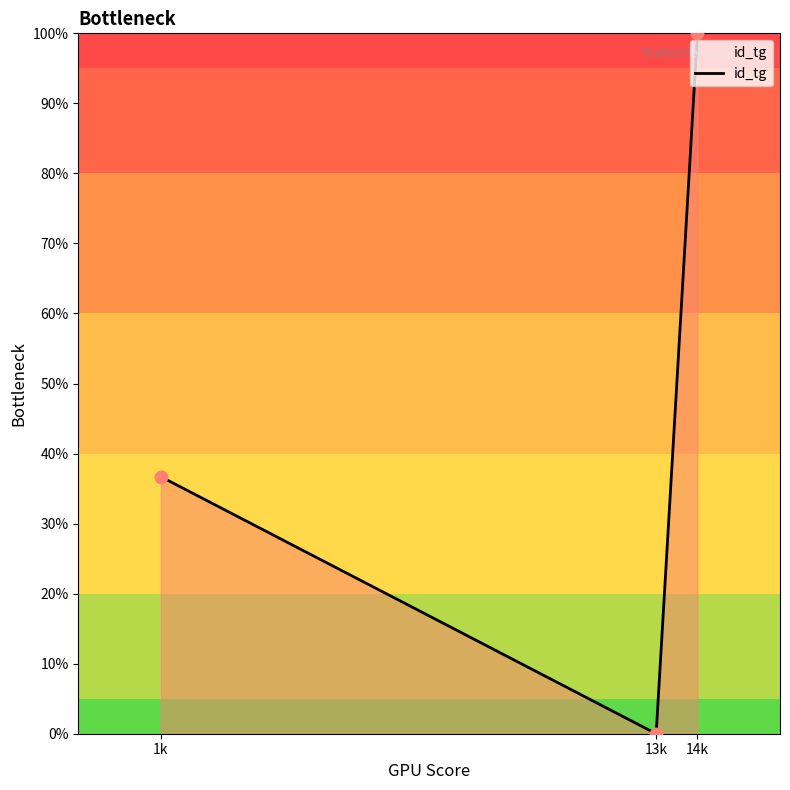

What is the maximum value shown in the chart?

100.0